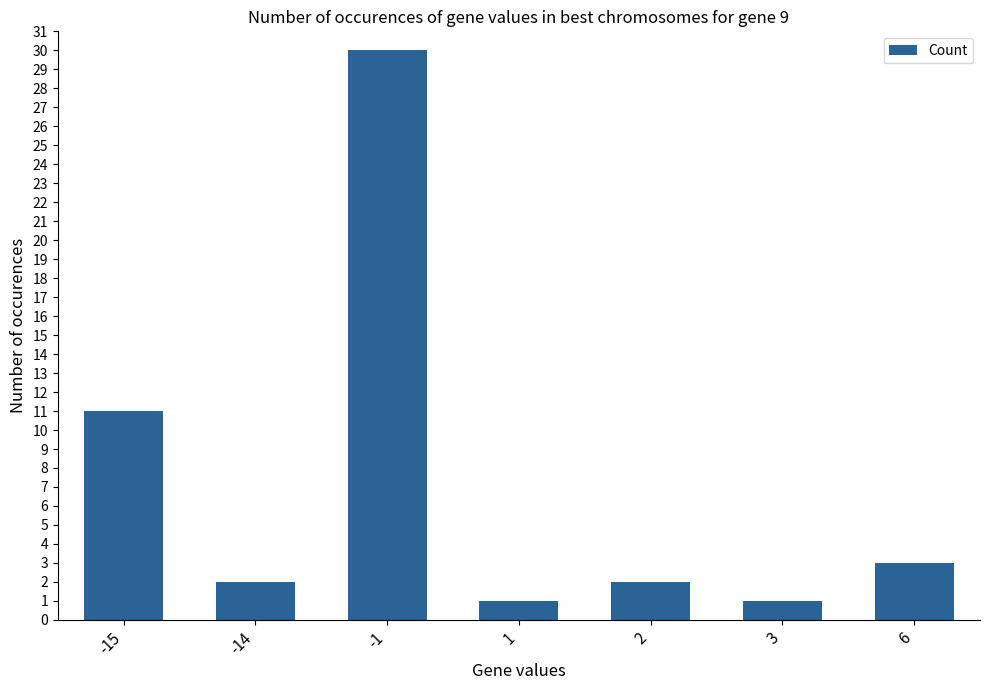

The value at -15 is 11. True or false?

True